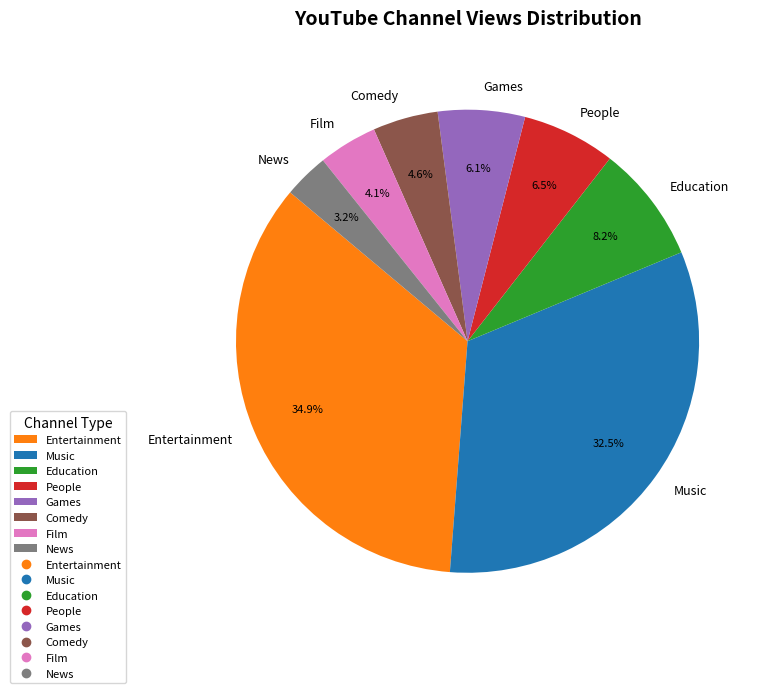

The Film slice represents 4% of the pie. True or false?

True